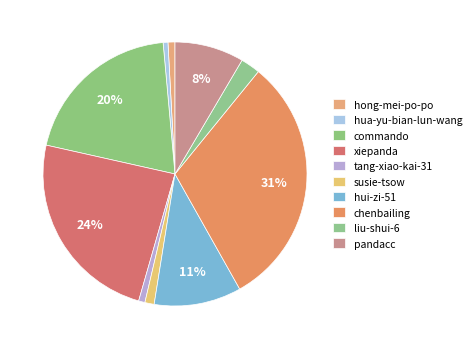

To the nearest percent, what percentage of the pie is tang-xiao-kai-31?

1%